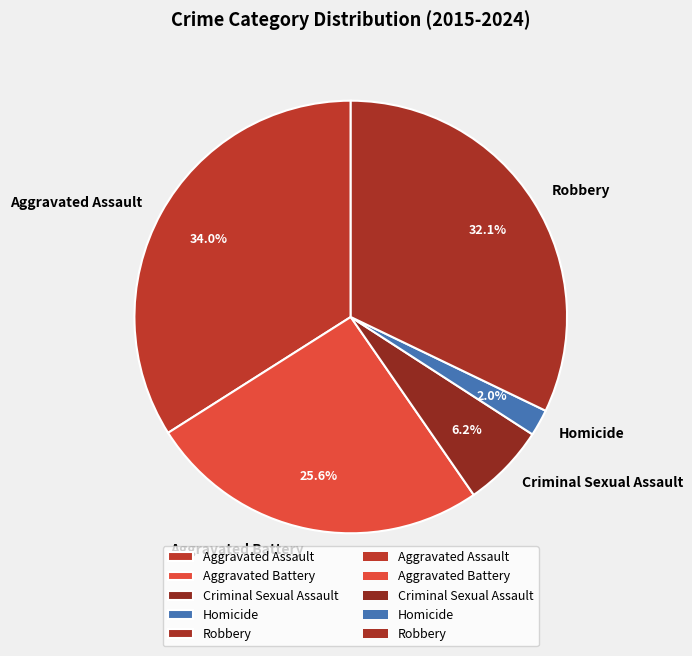

Count the number of slices in the pie.

5